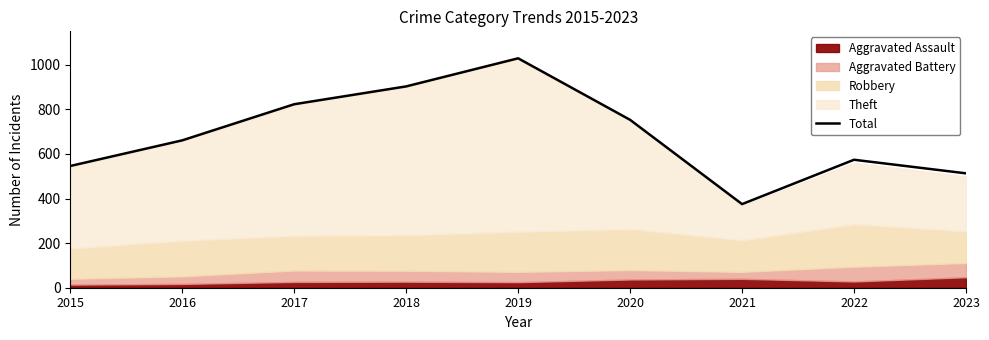

Which has a higher value, 2017 or 2022?

2017